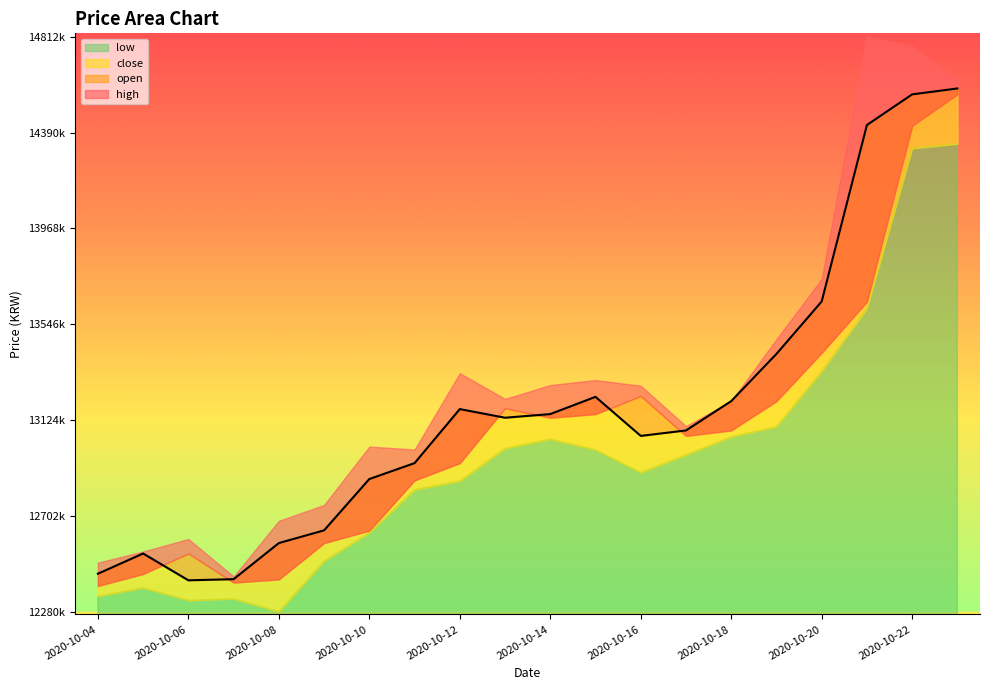

Where is high nearest to the value 13623500?

2020-10-20